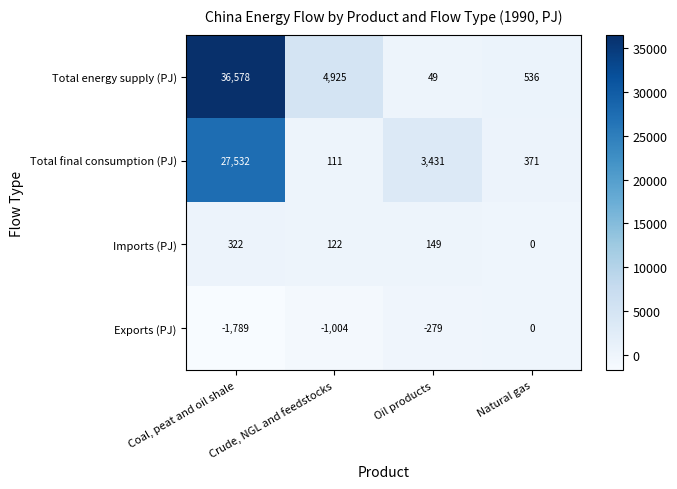

Is it true that Exports (PJ) equals -2752 at Coal, peat and oil shale?

False